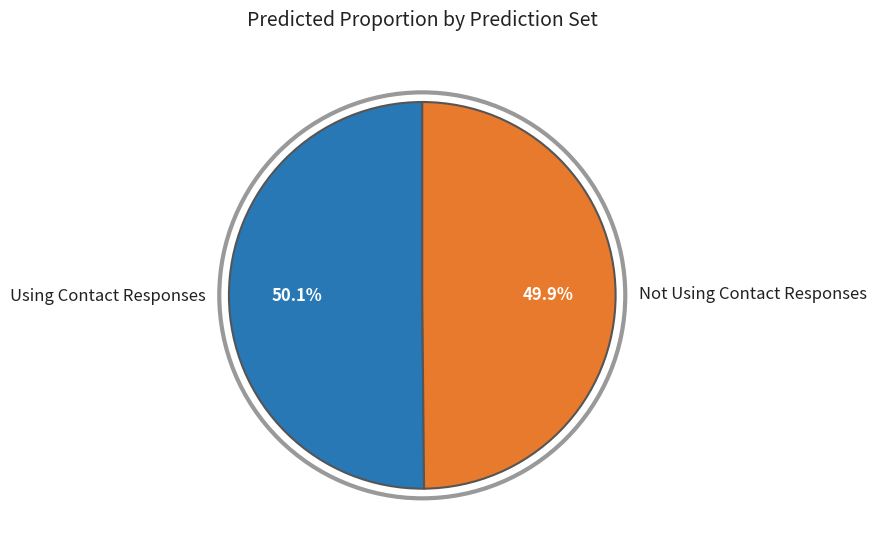

True or false: Using Contact Responses accounts for 39% of the total.

False